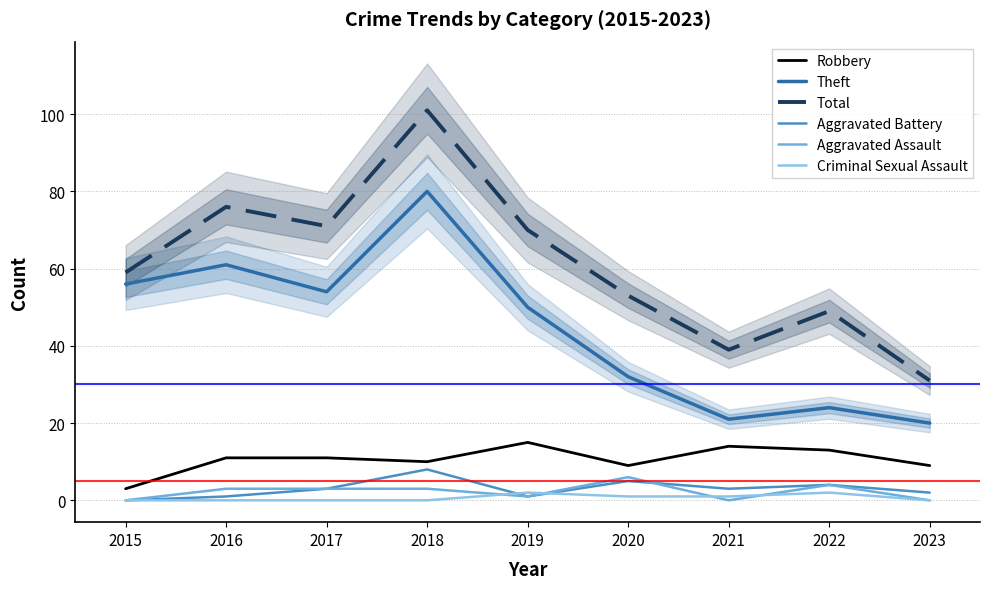

In Aggravated Battery, how many points are higher than both neighbors (excluding endpoints)?

3